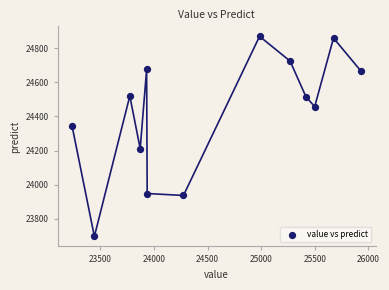

What is the range of Y values (max minus min)?

1174.6